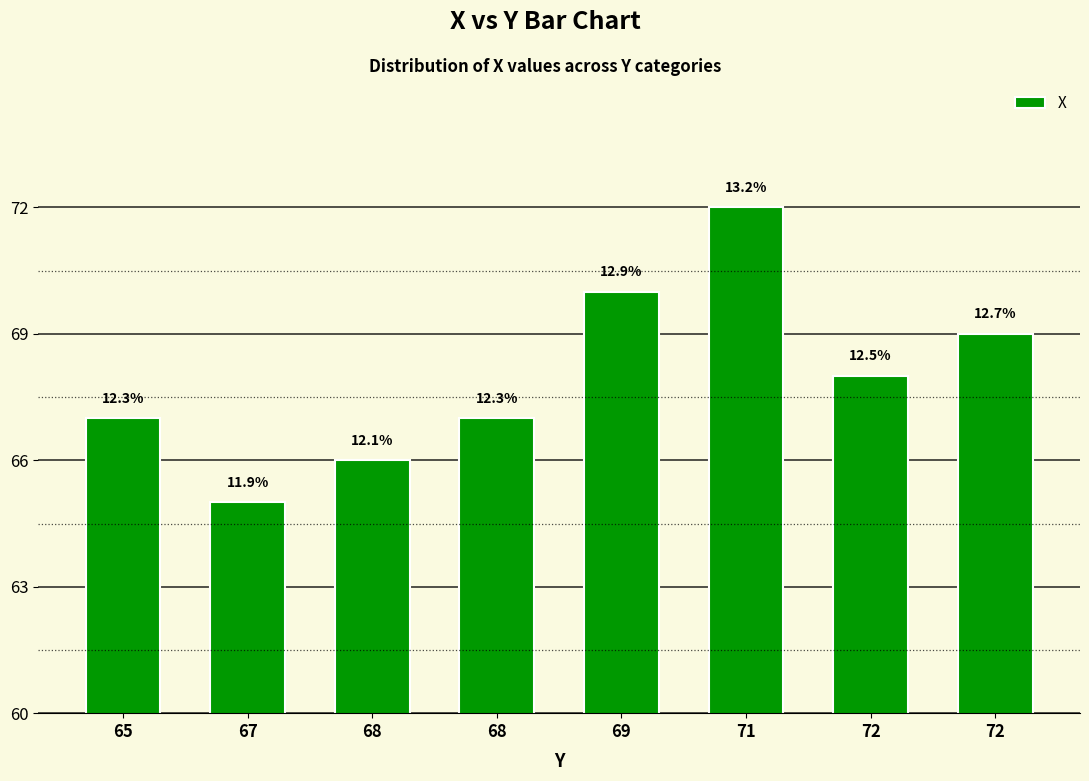

Which has a higher value, 69 or 65?

69